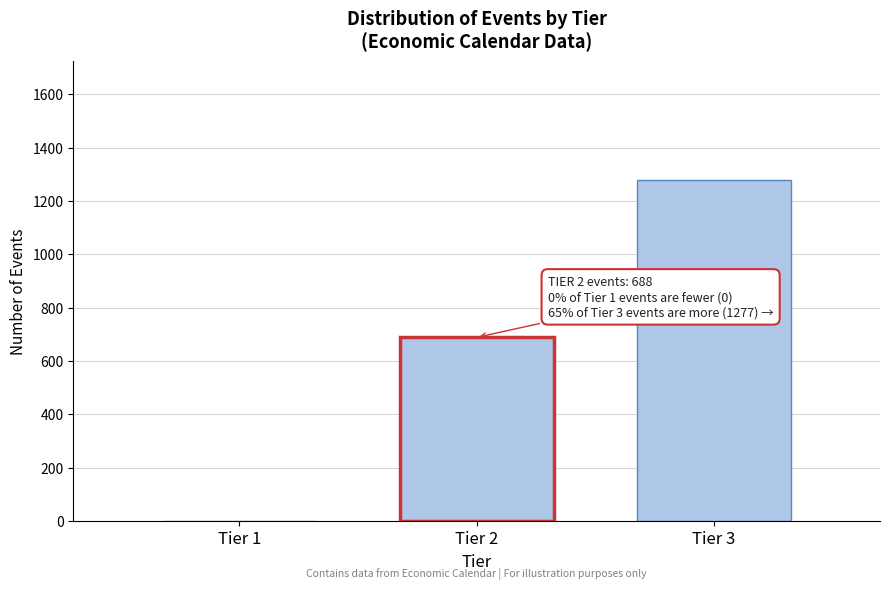

Reading left to right, transcribe all the data shown in this chart.

Tier 1=0	Tier 2=688	Tier 3=1277